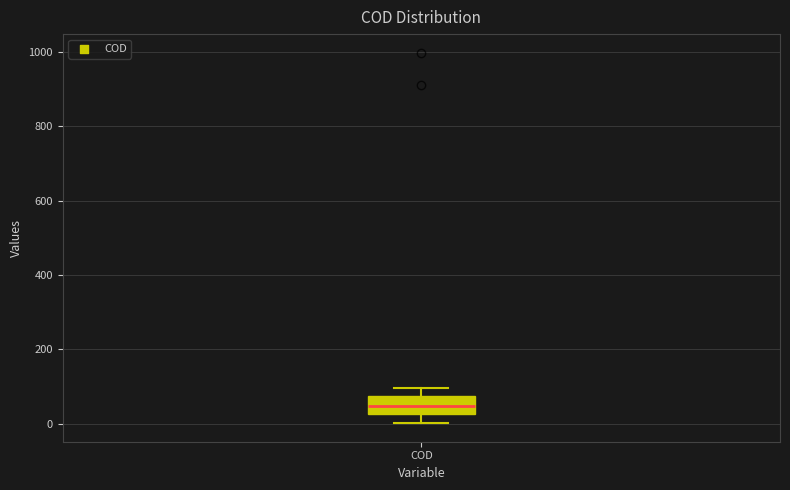

Read this box plot against the y-axis: the position of the median line, the range covered by the box, and the ends of both whiskers. The values are not printed on the chart, so give them approximately, as read against the axis.

median 40, box 20 to 80, whiskers 0 to 100